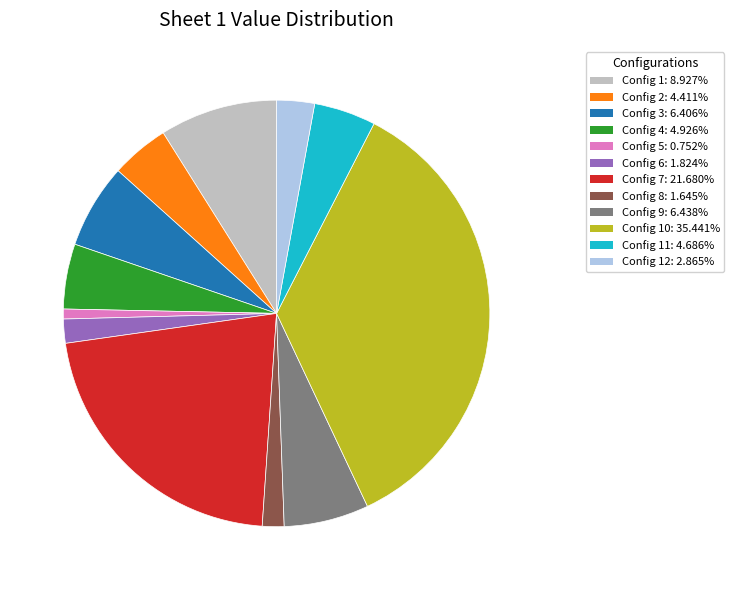

Does any single category account for the majority?

No